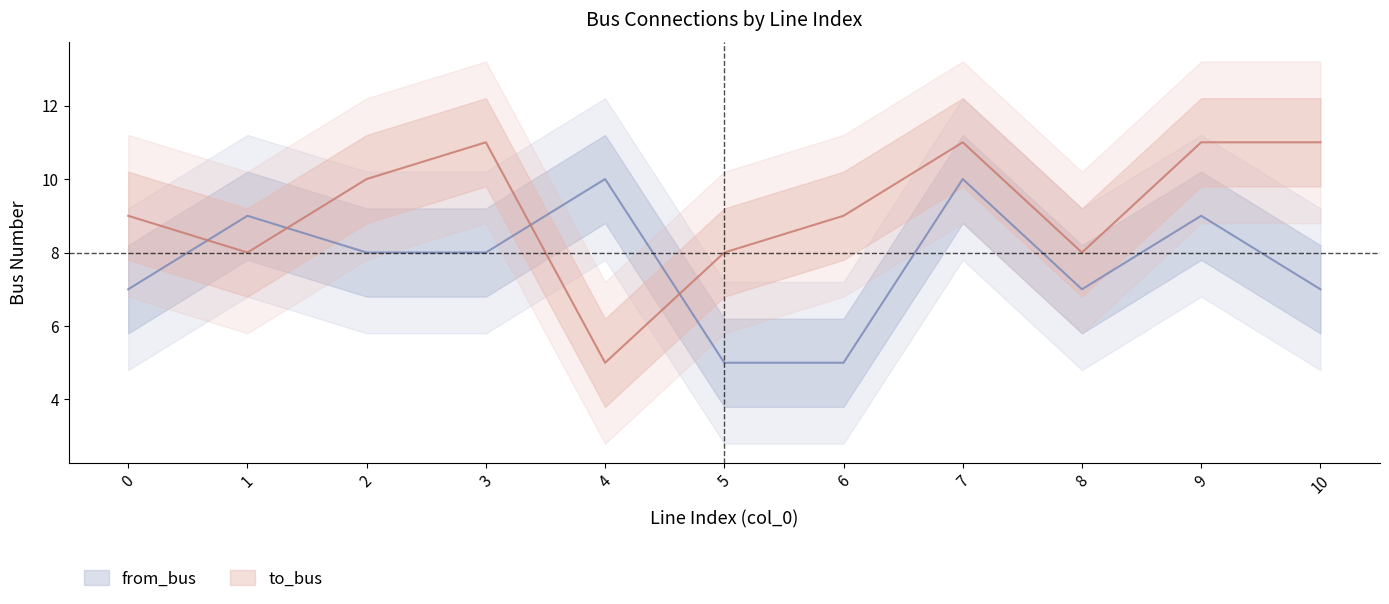

Rank the series by their maximum value, from highest to lowest.

to_bus, from_bus